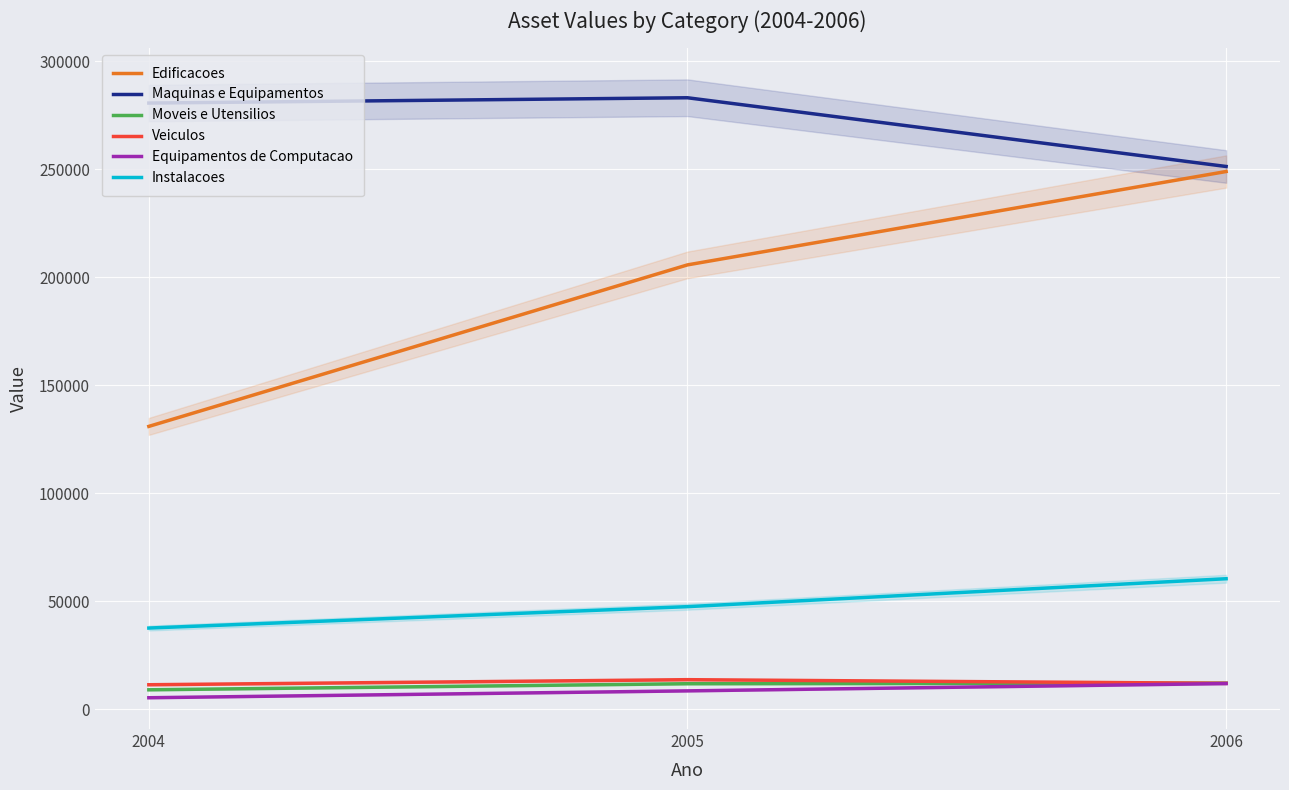

Count the Equipamentos de Computacao values in the range 5321 to 11895.

3